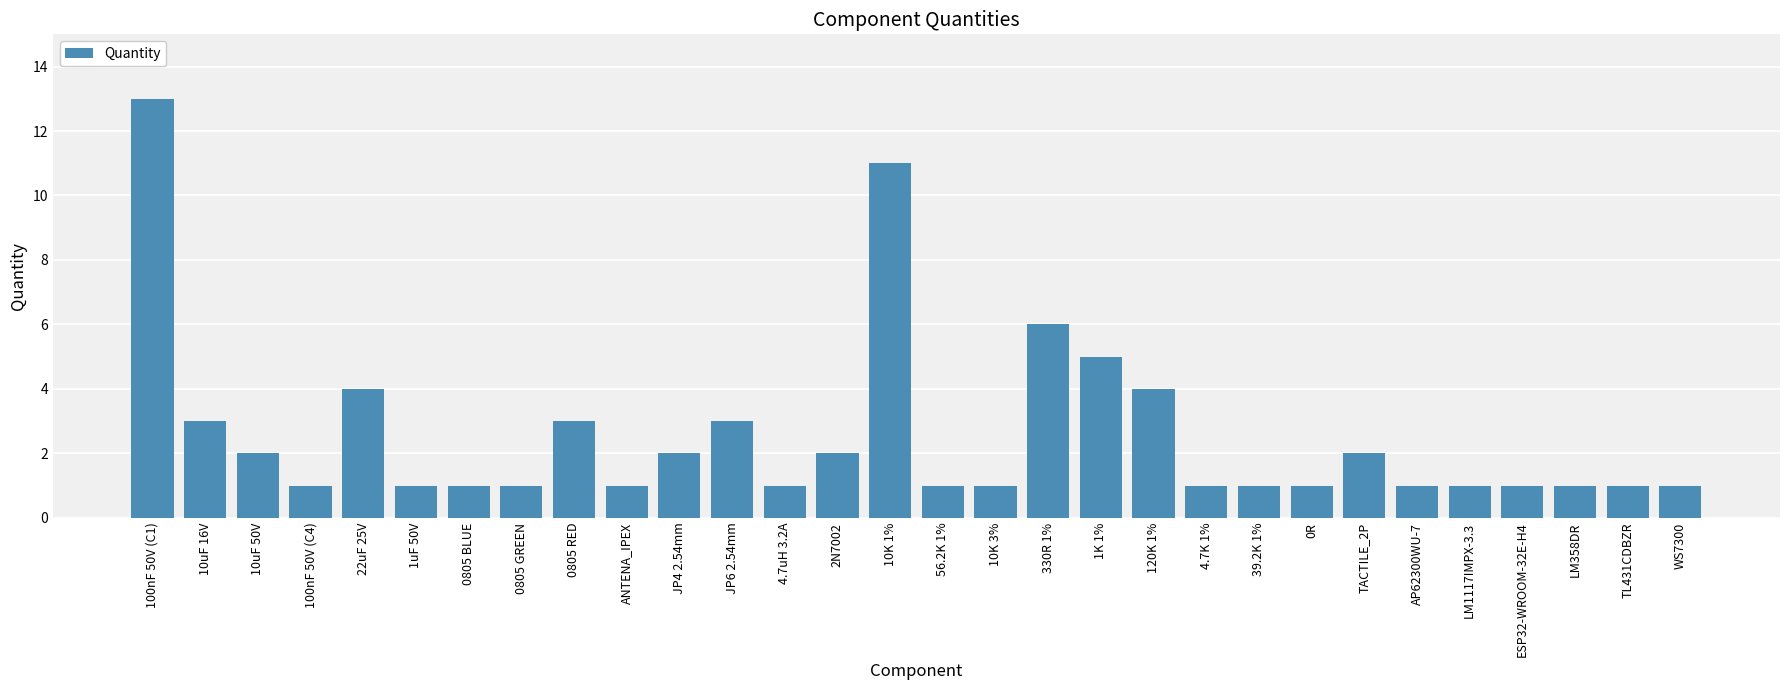

What is the value of the 22nd bar from the left?

1